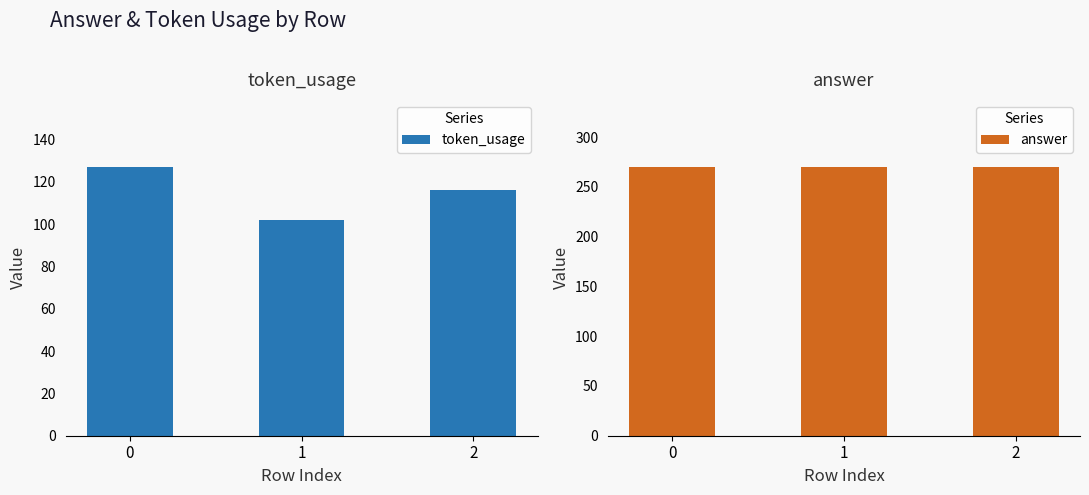

What is the average value of the answer series?

270